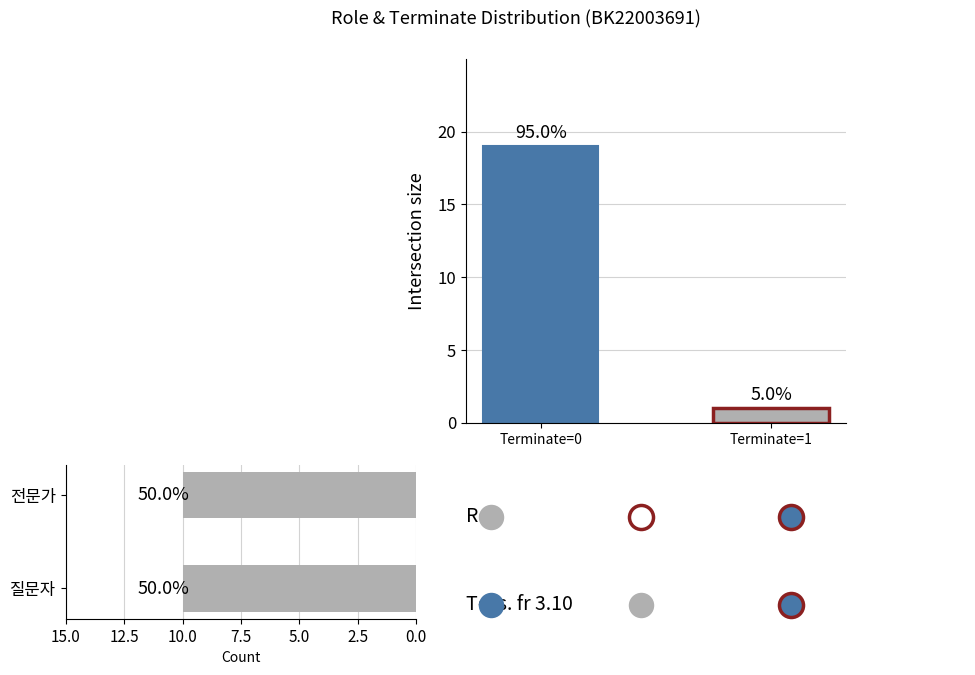

At how many categories does at least one series exceed 2?

1